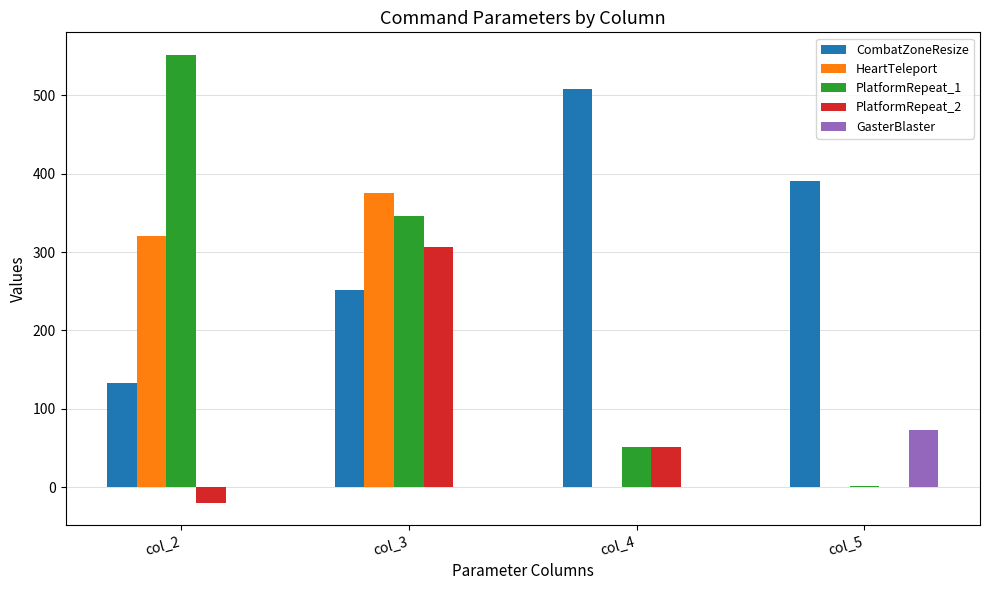

True or false: GasterBlaster has a value of 0 at col_3.

True